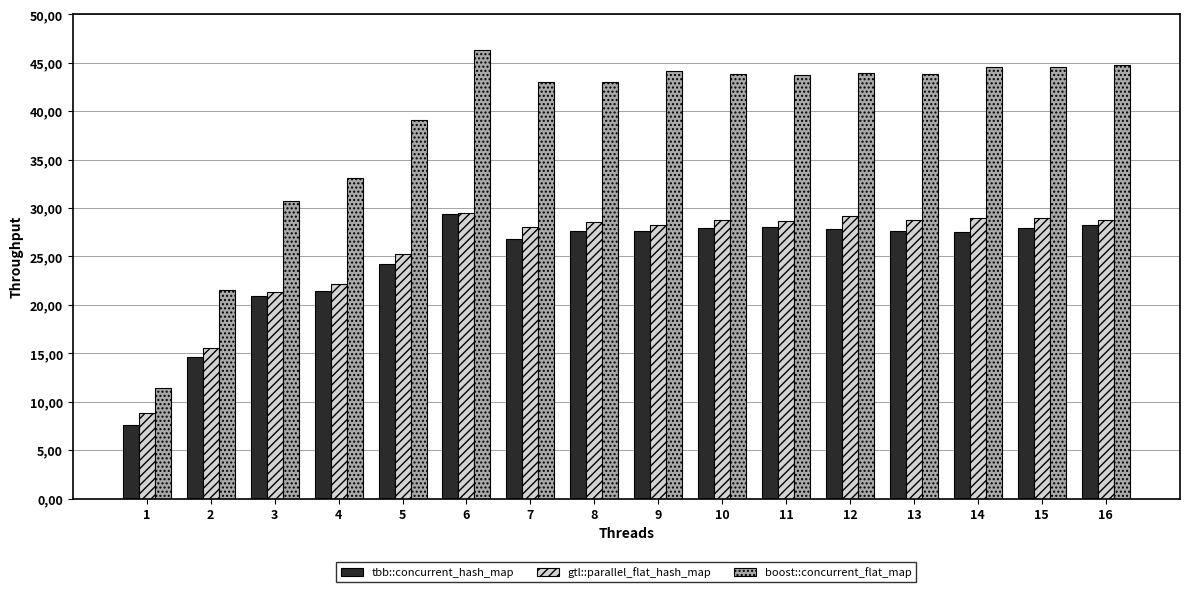

What is the sum of all boost::concurrent_flat_map values?

621.7